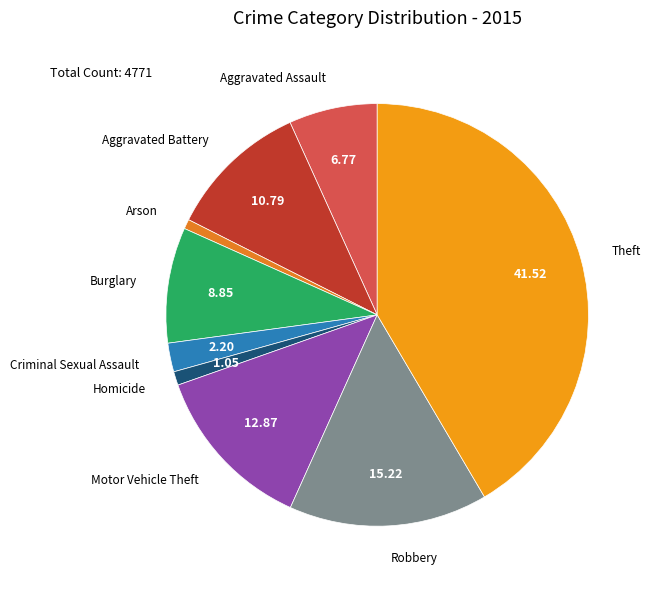

Which has a higher value, Motor Vehicle Theft or Burglary?

Motor Vehicle Theft